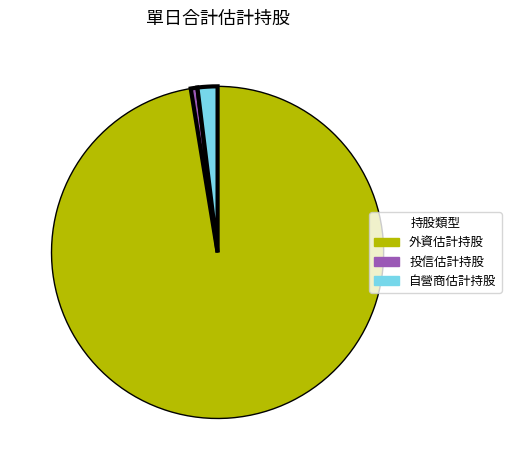

What is the smallest slice in the pie chart?

投信估計持股